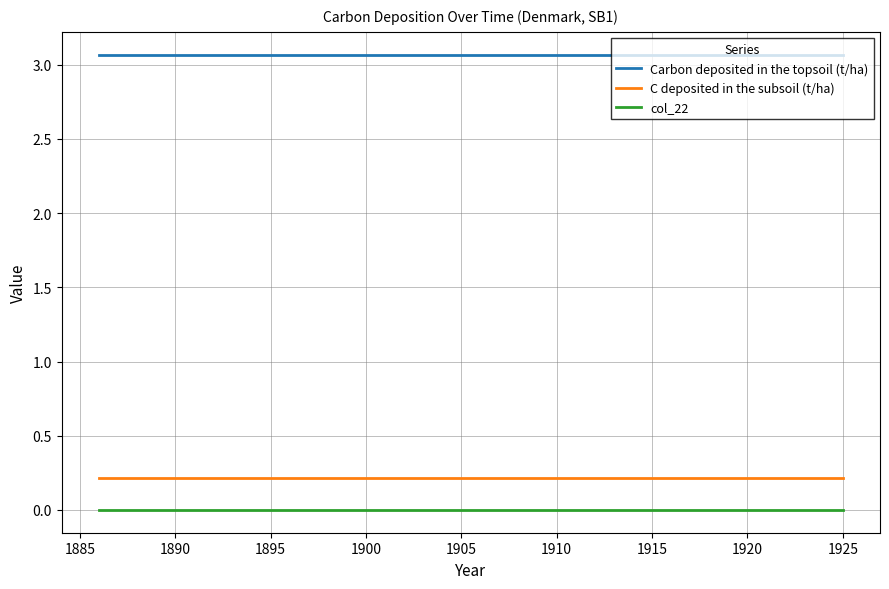

What is the greatest value displayed?

3.1